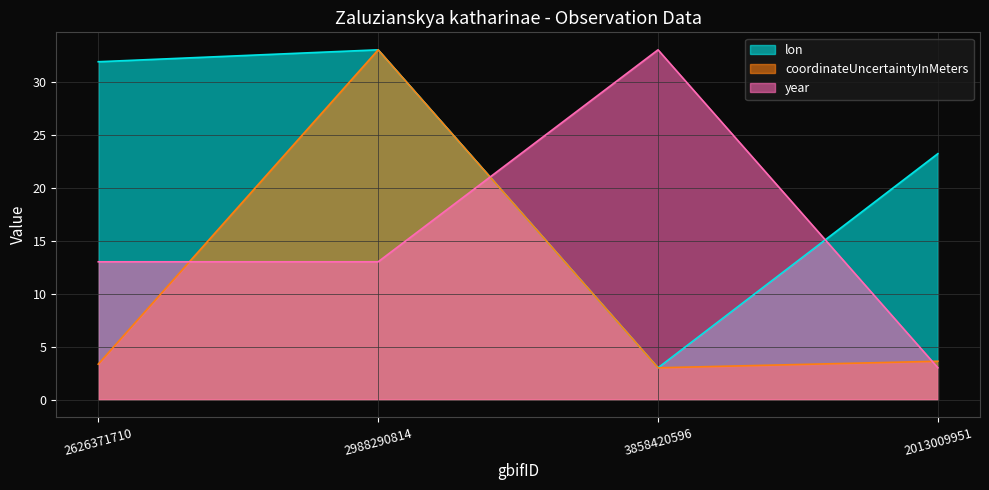

At which label is year closest to 18?

2626371710